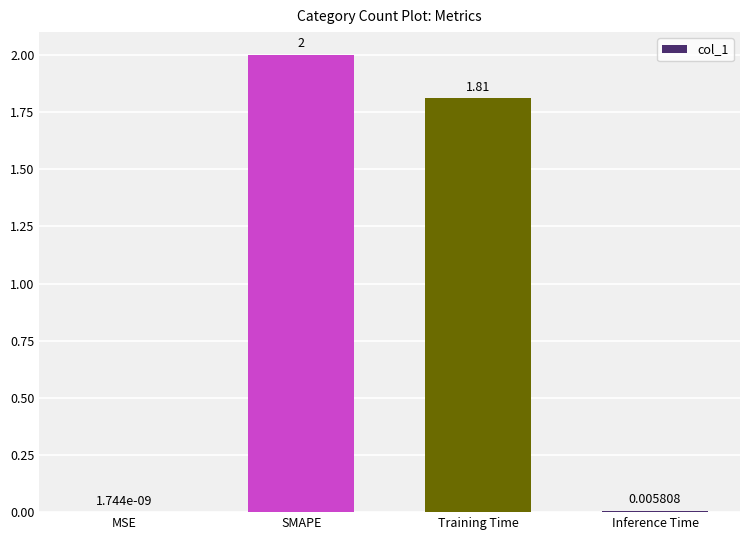

What is the change in value from SMAPE to Inference Time?

-2.0